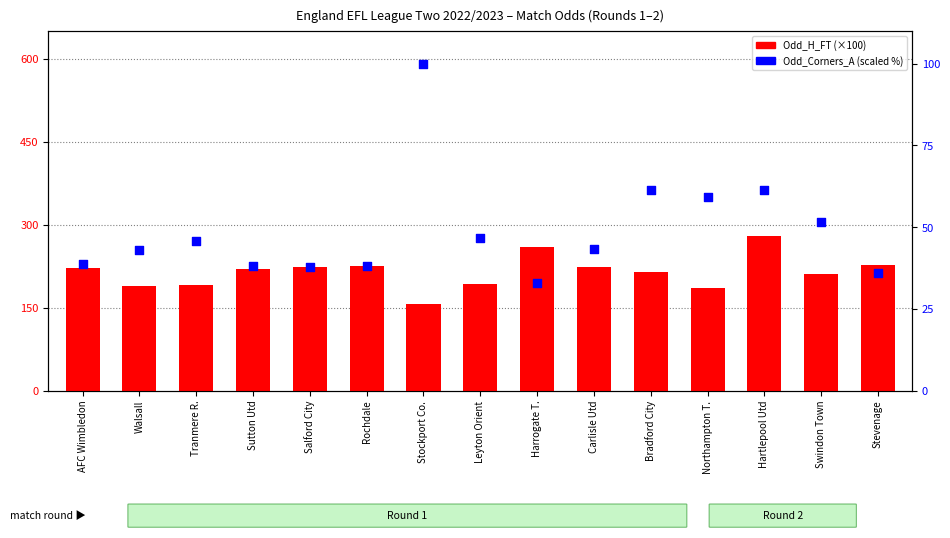

What is the total value across all series at Rochdale?

263.2